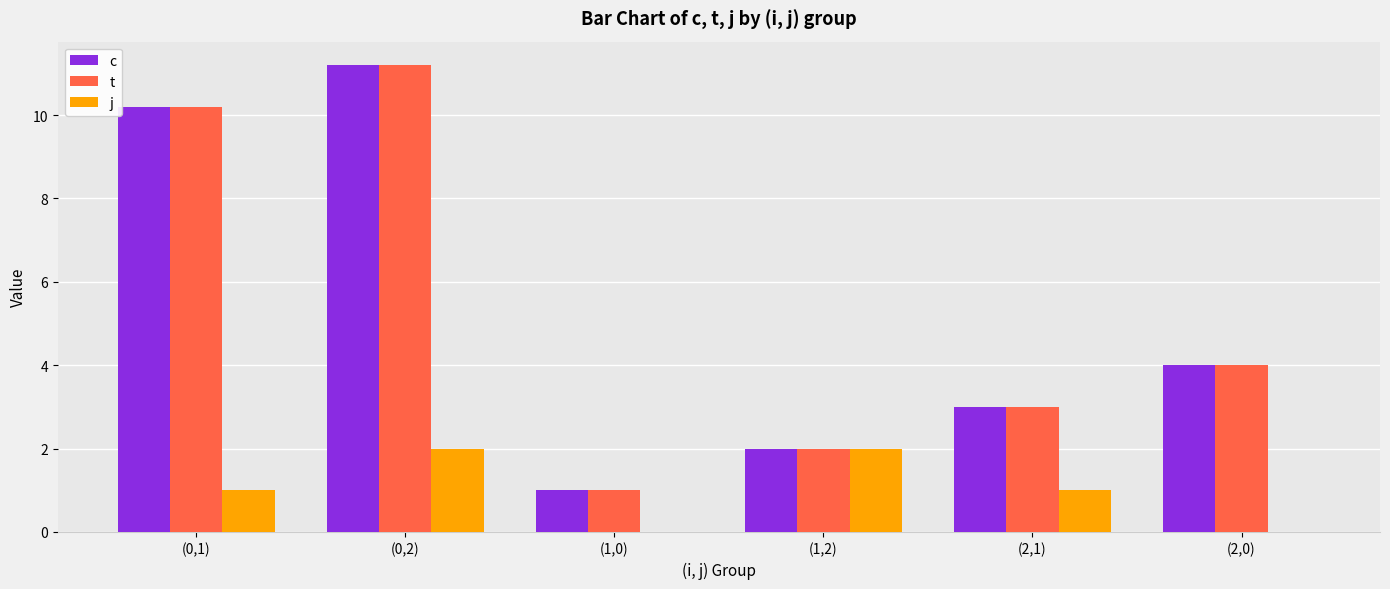

What are all the series names shown in the legend?

c, t, j